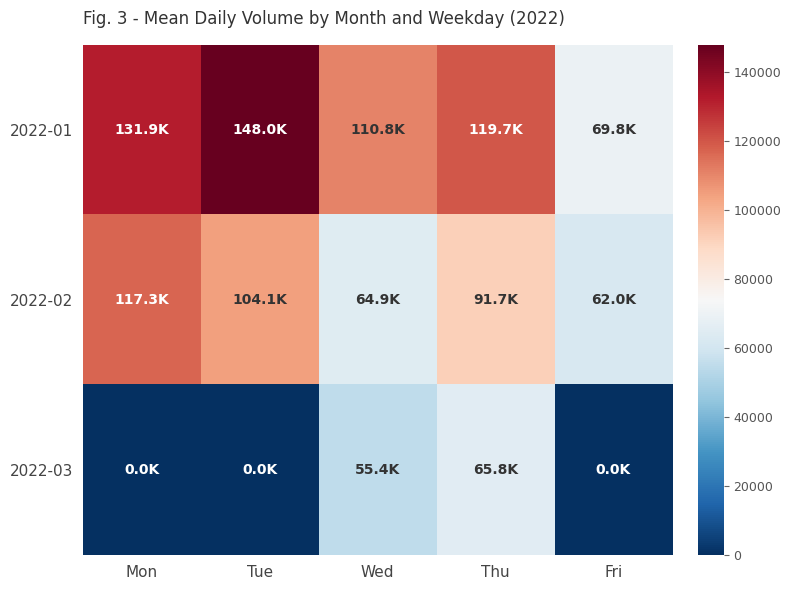

Rank the series by their maximum value, from lowest to highest.

2022-03, 2022-02, 2022-01